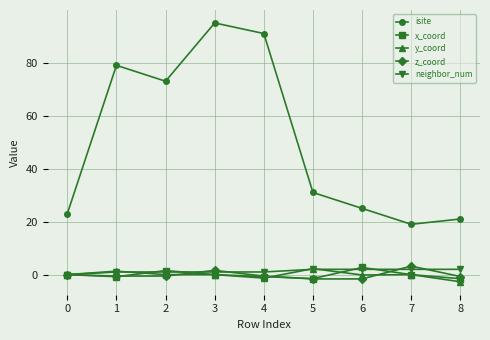

Which series has the largest range (max minus min)?

isite